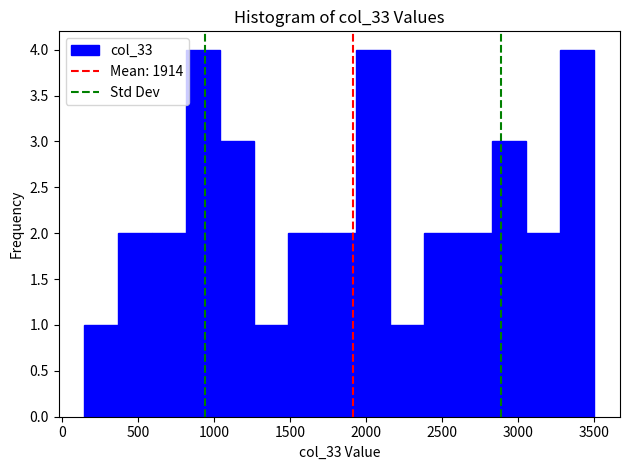

How tall is the bar that spans 1700 to 1950 on the x-axis? Neither the bar edges nor the heights are printed on the chart, so give them approximately, as read against the axes.

2